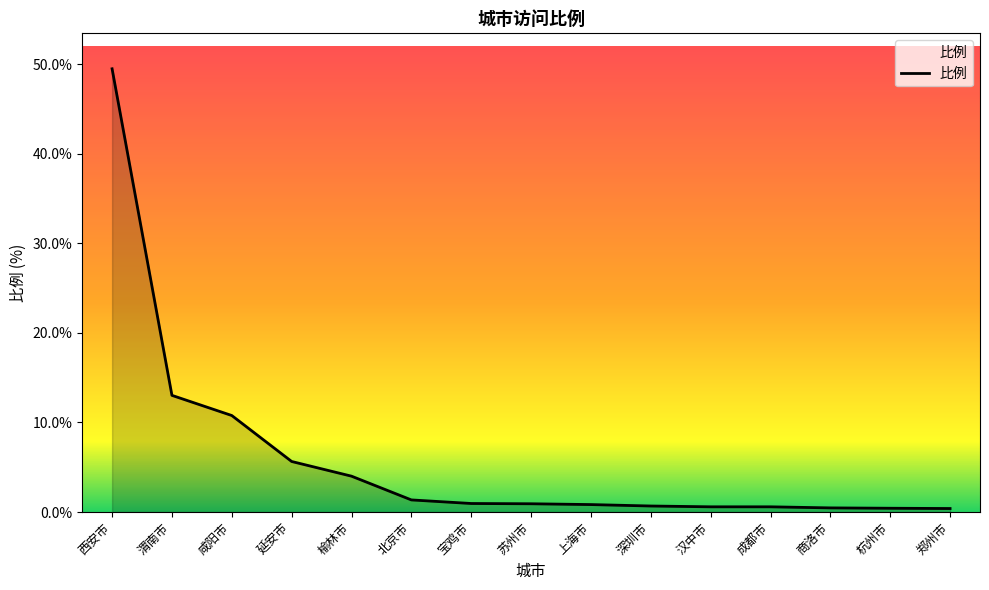

Where is the data nearest to the value 24?

渭南市